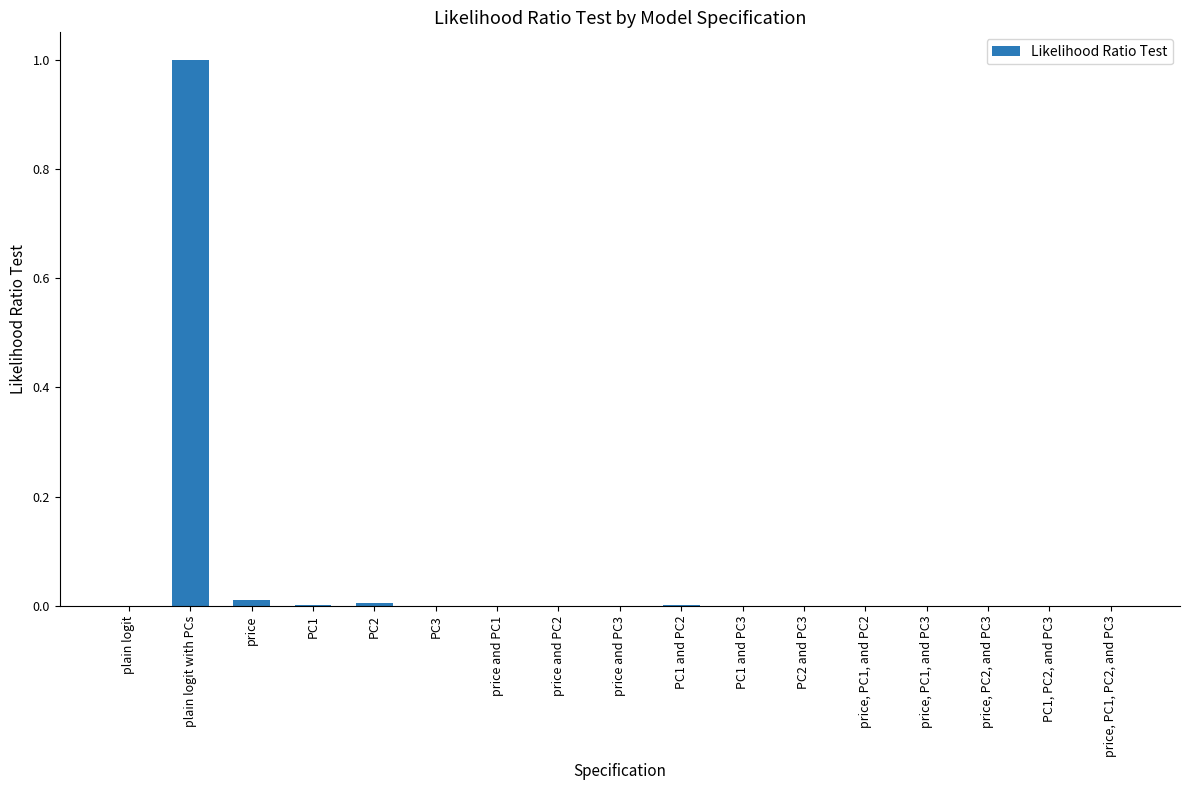

Is it true that the value at price, PC2, and PC3 is 0.0?

True